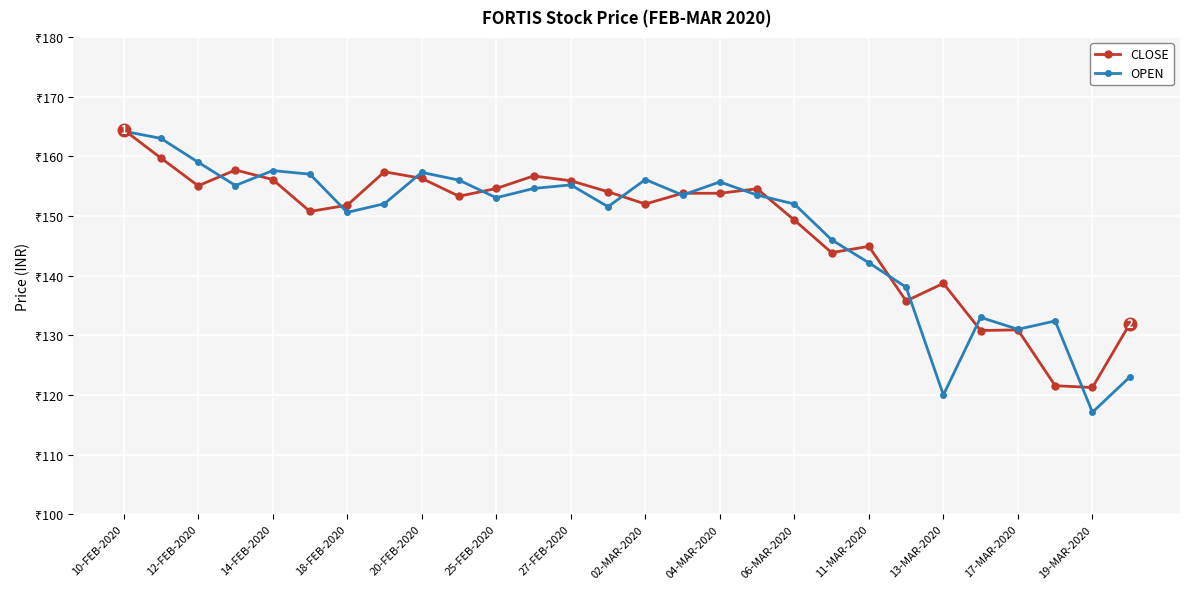

True or false: OPEN and CLOSE intersect in this chart.

True